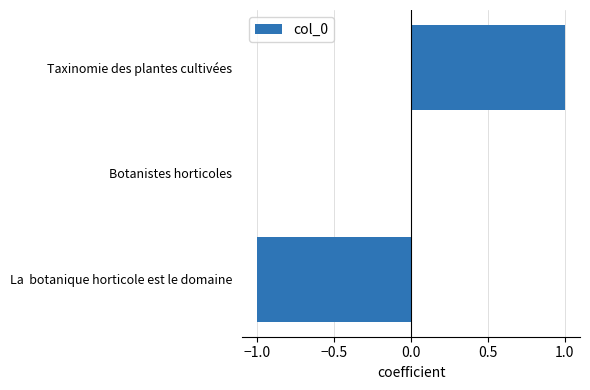

Is it true that the value at Taxinomie des plantes cultivées is 1?

True